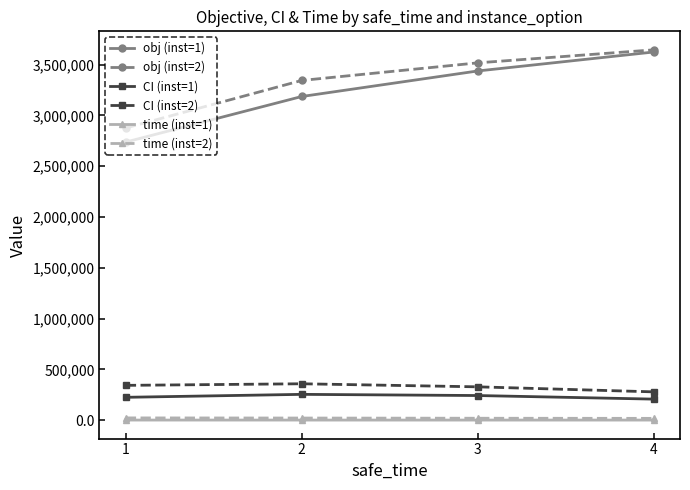

The time (inst=2) series shows 20423.8 at 2. True or false?

True